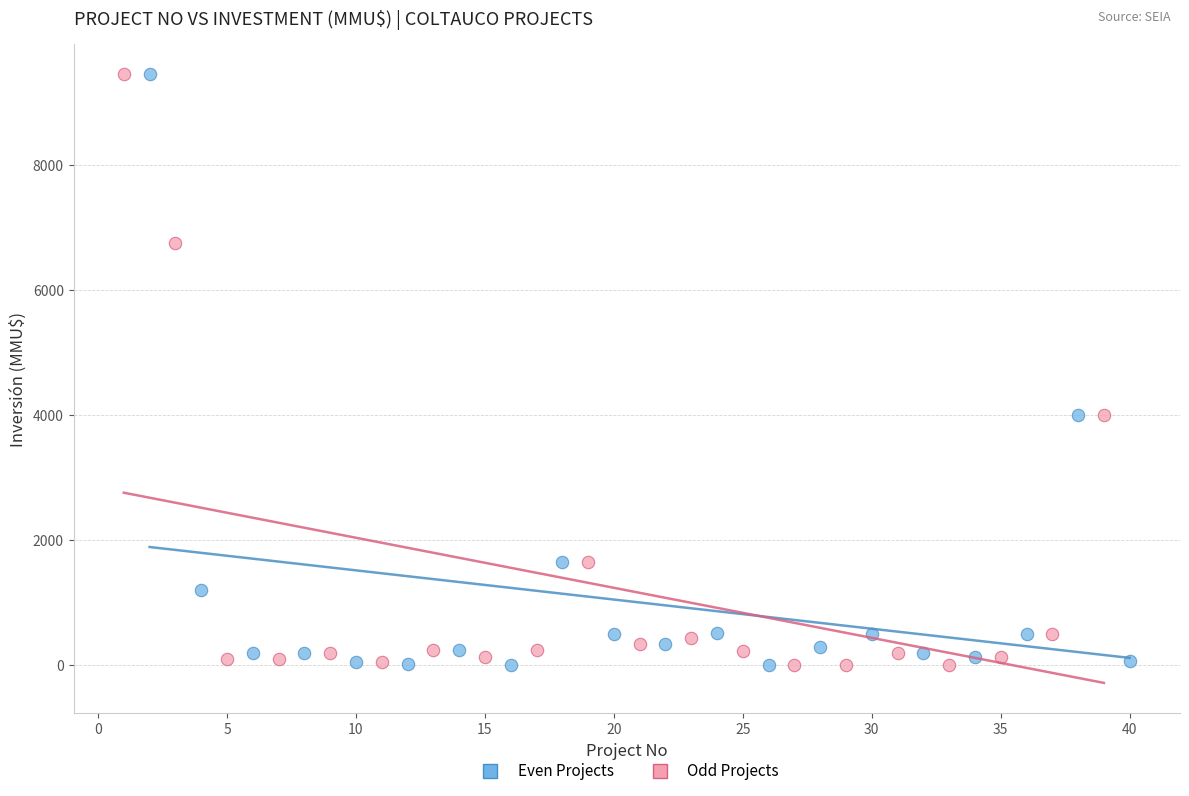

What are all the series names shown in the legend?

Even Projects, Odd Projects